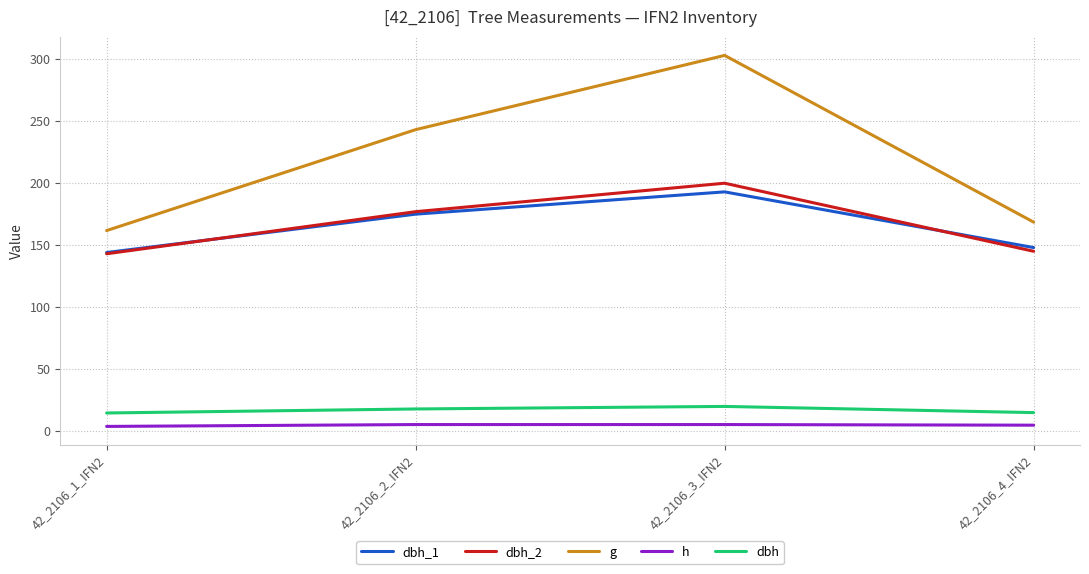

True or false: dbh_2 has more than 1 points higher than both neighbors.

False